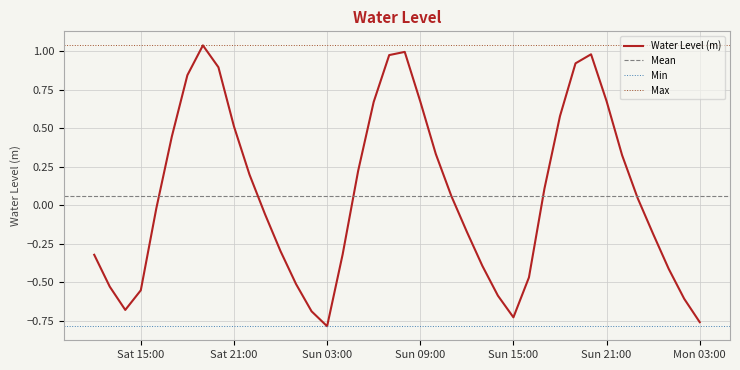

Count the number of data series in this chart.

1